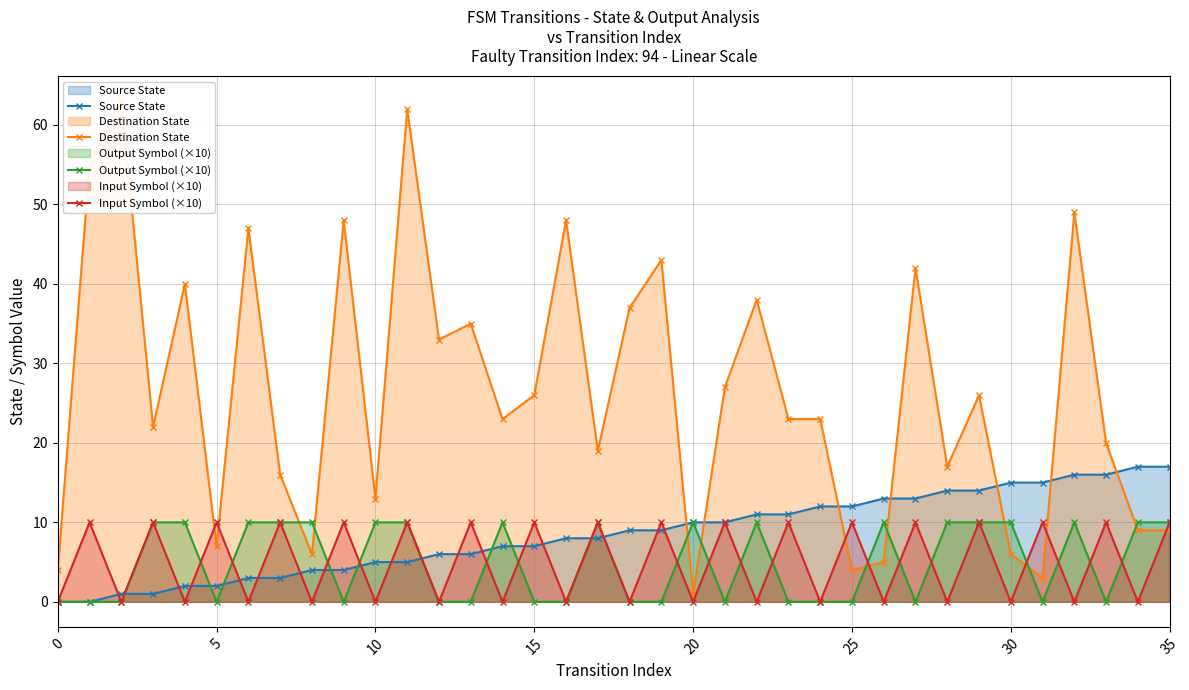

What is the approximate value of Source State at 15, to the nearest 5?

5